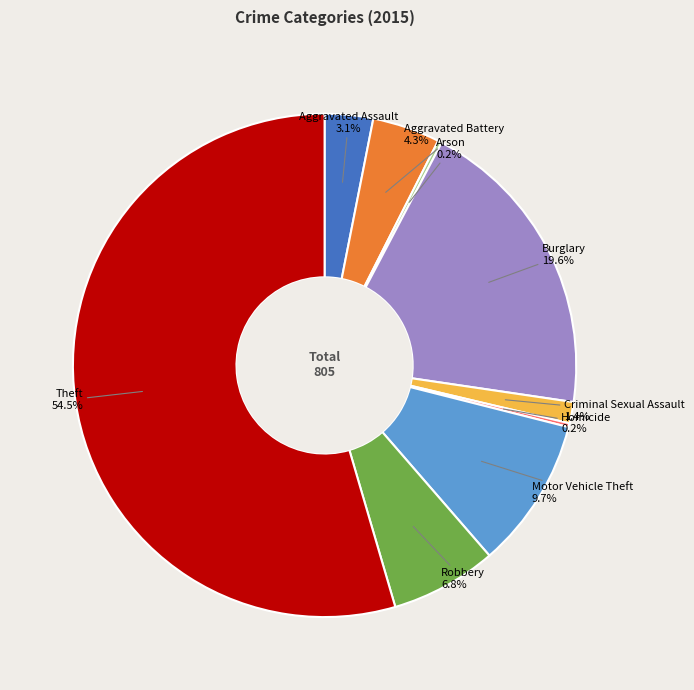

Is there a majority slice in this chart?

Yes